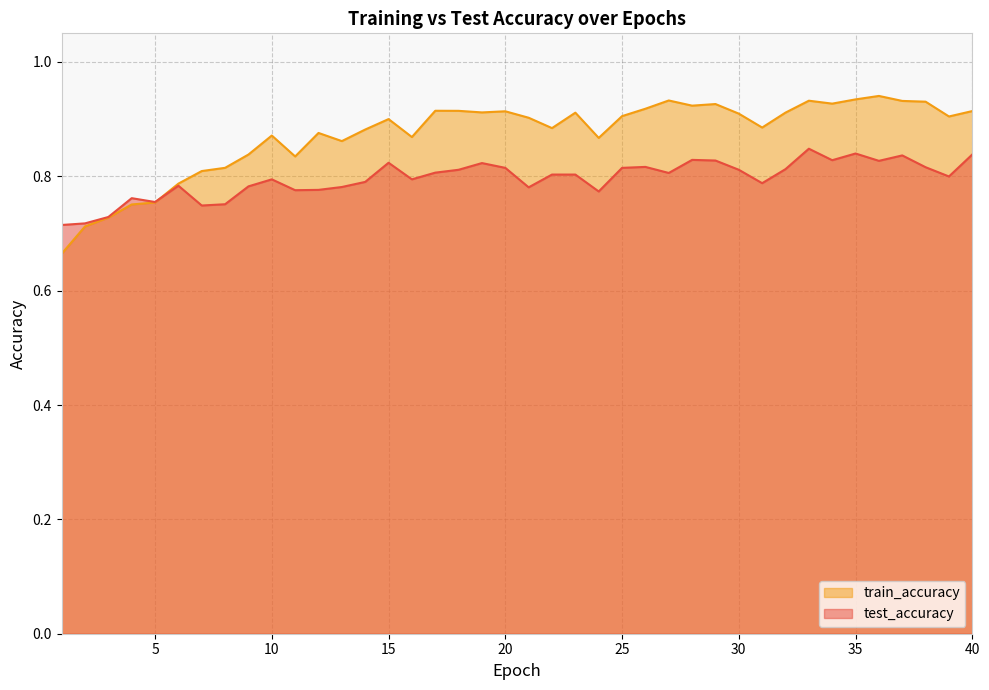

Rank the series by their average value, from lowest to highest.

test_accuracy, train_accuracy